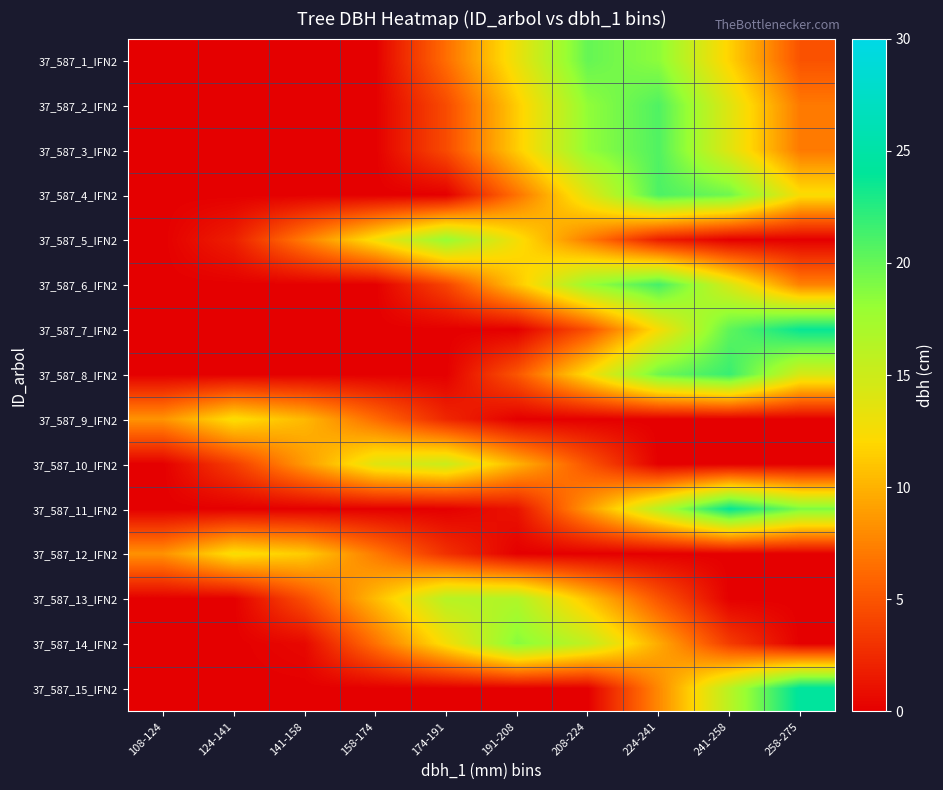

Which series has the widest spread of values?

37_587_15_IFN2